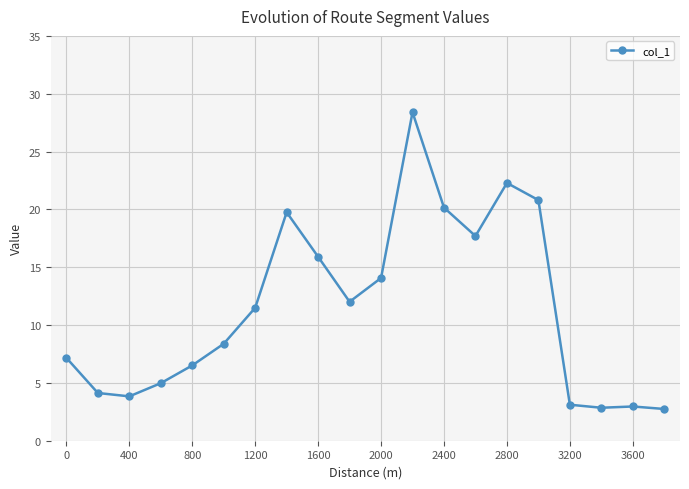

What is the minimum value shown in the chart?

2.7